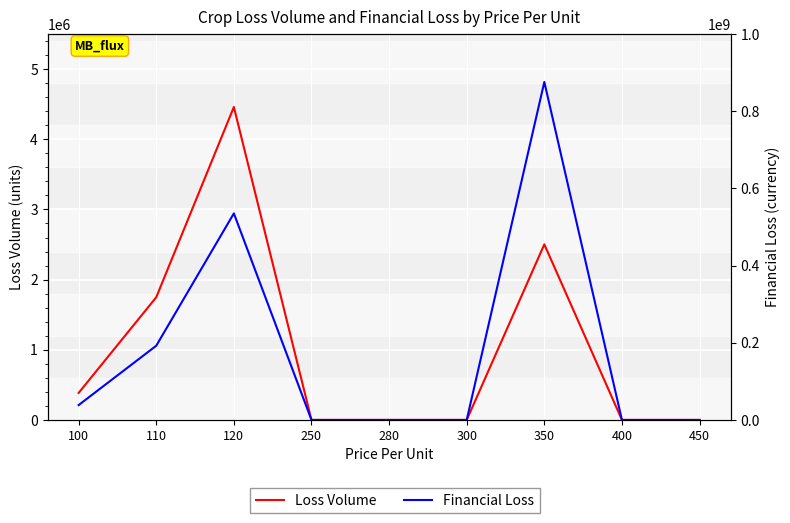

How many lines are shown in the chart?

2